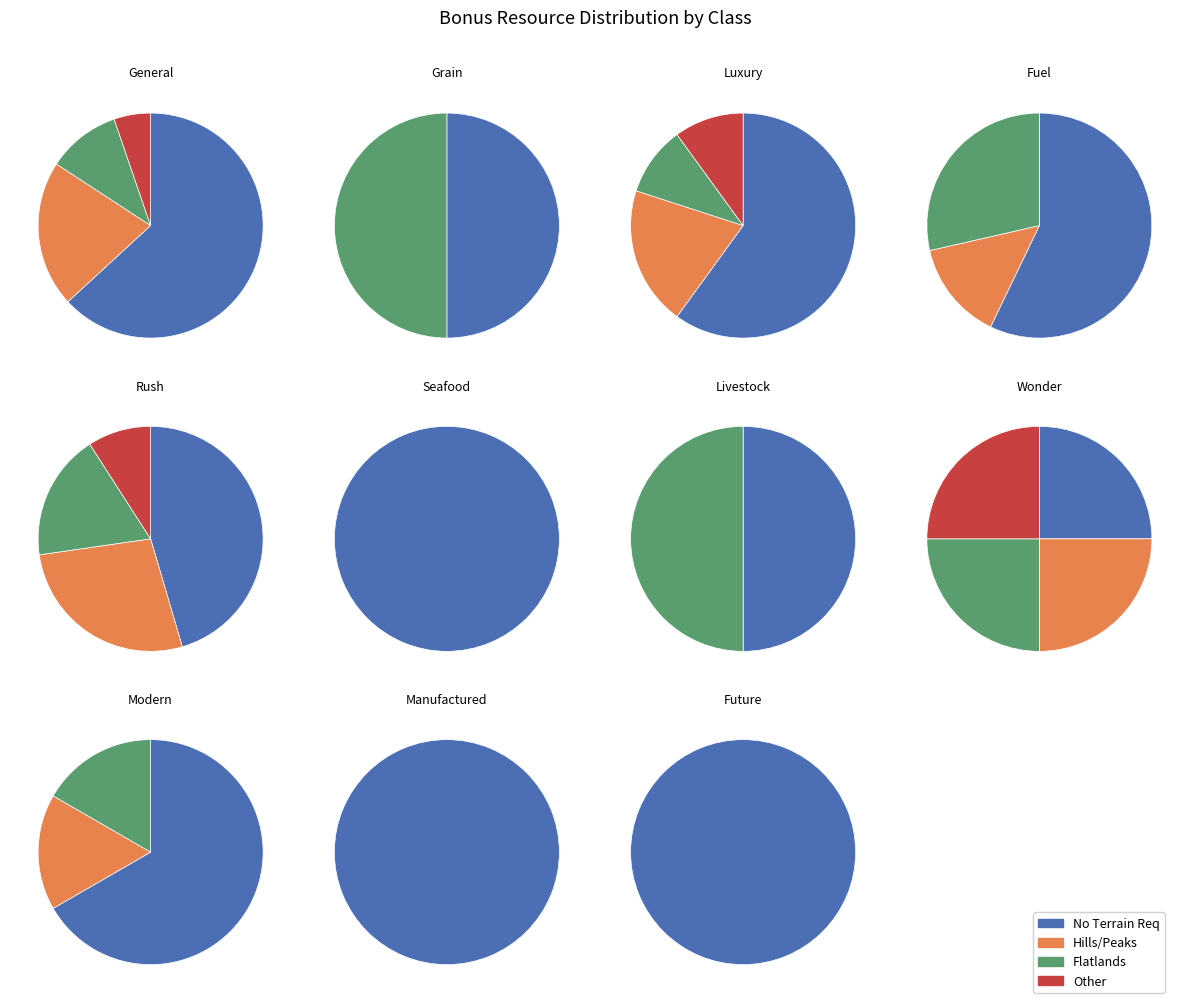

The BONUSCLASS_FUEL slice represents 1% of the pie. True or false?

False